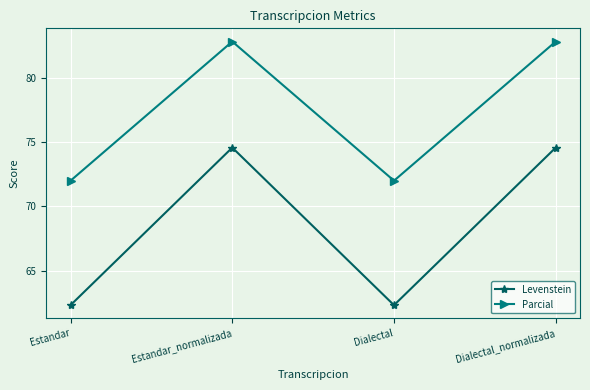

What is the difference between the second highest and minimum values in the Levenstein series?

12.3